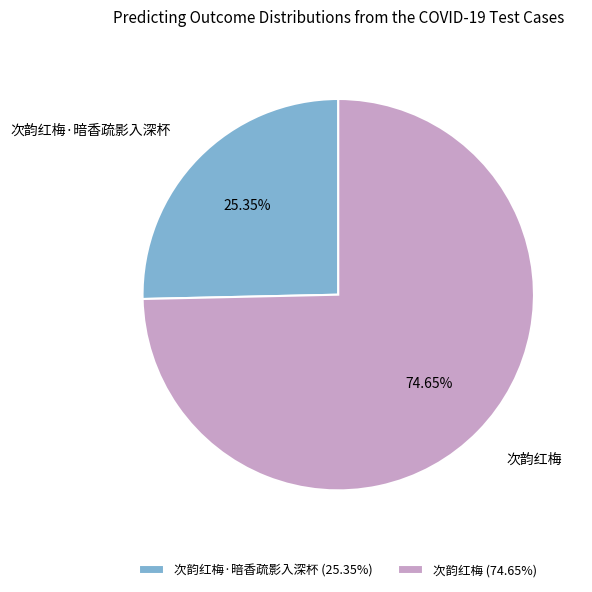

Is there a majority slice in this chart?

Yes